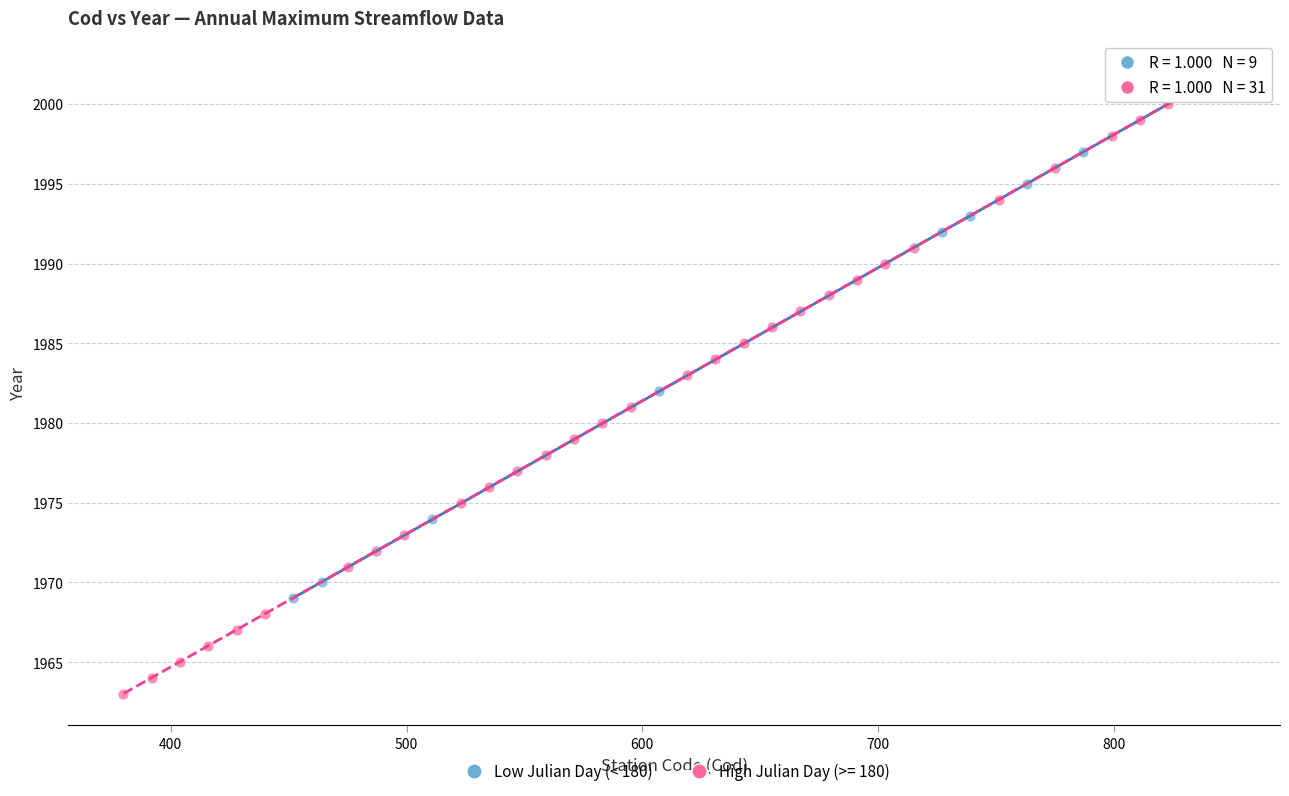

Which series contains the lowest Y value?

High Julian Day (>= 180)